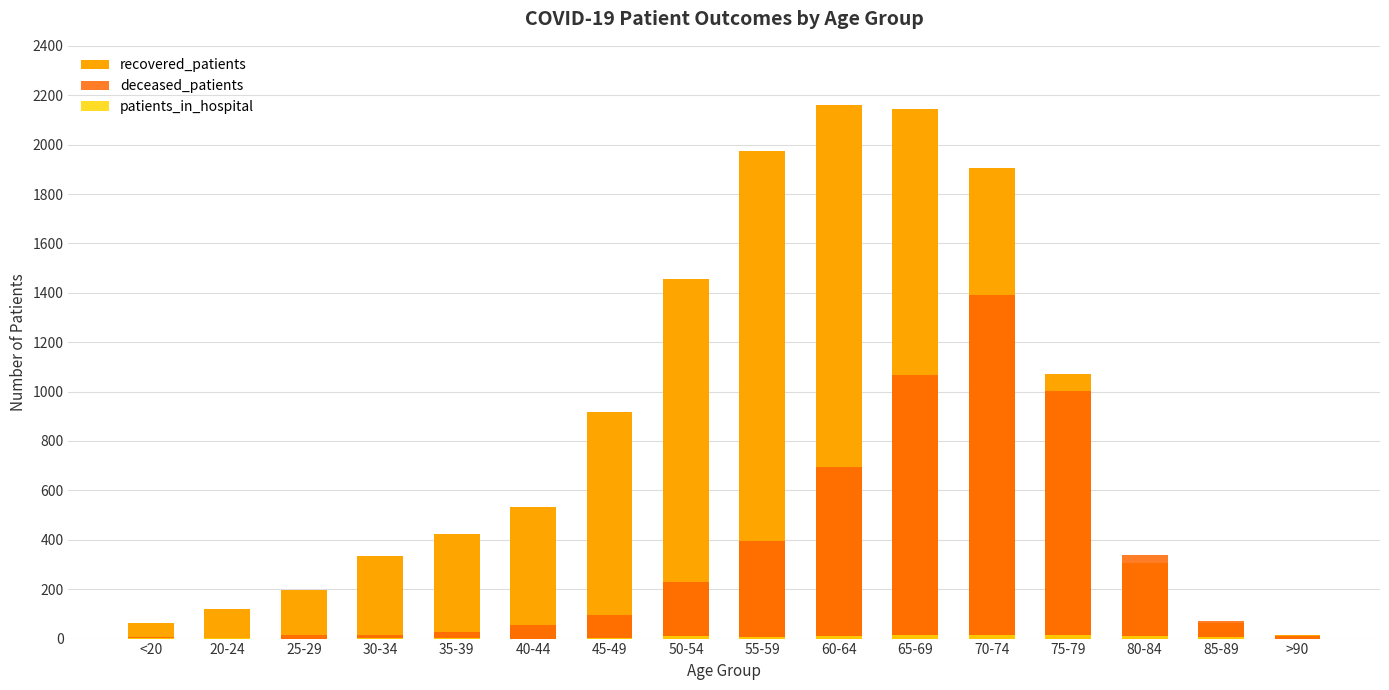

What is the value of the deceased_patients bar at the 9th from the left?

395